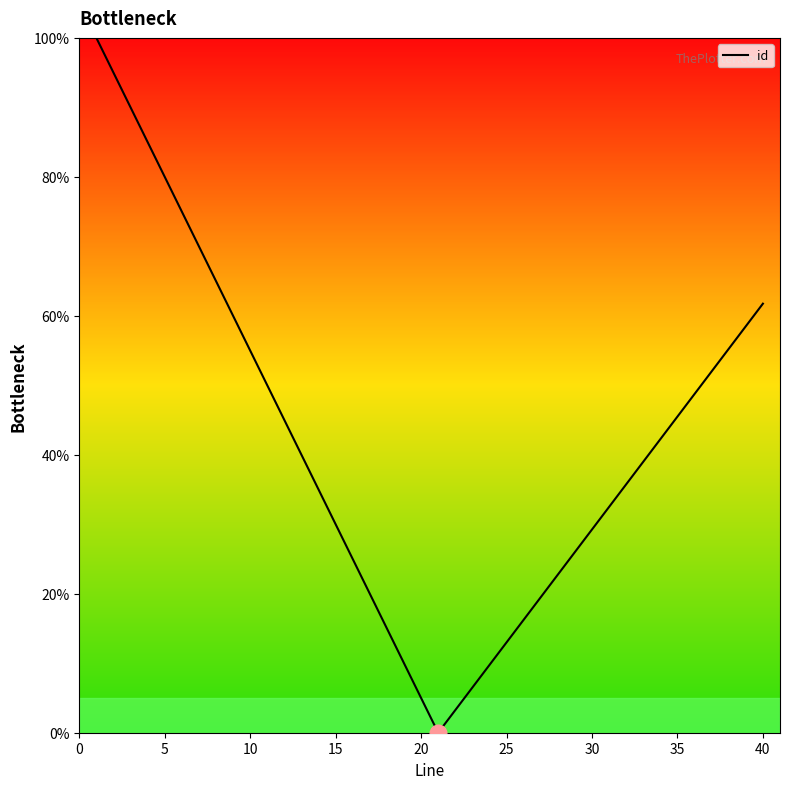

What is the greatest value displayed?

100.0